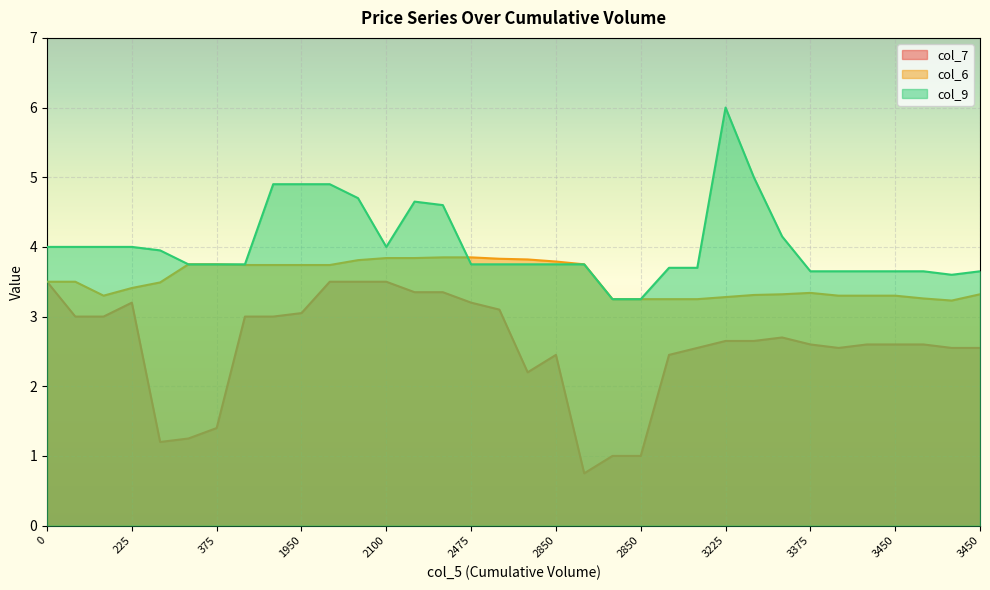

What is the difference between the highest and lowest values at 0?

0.5